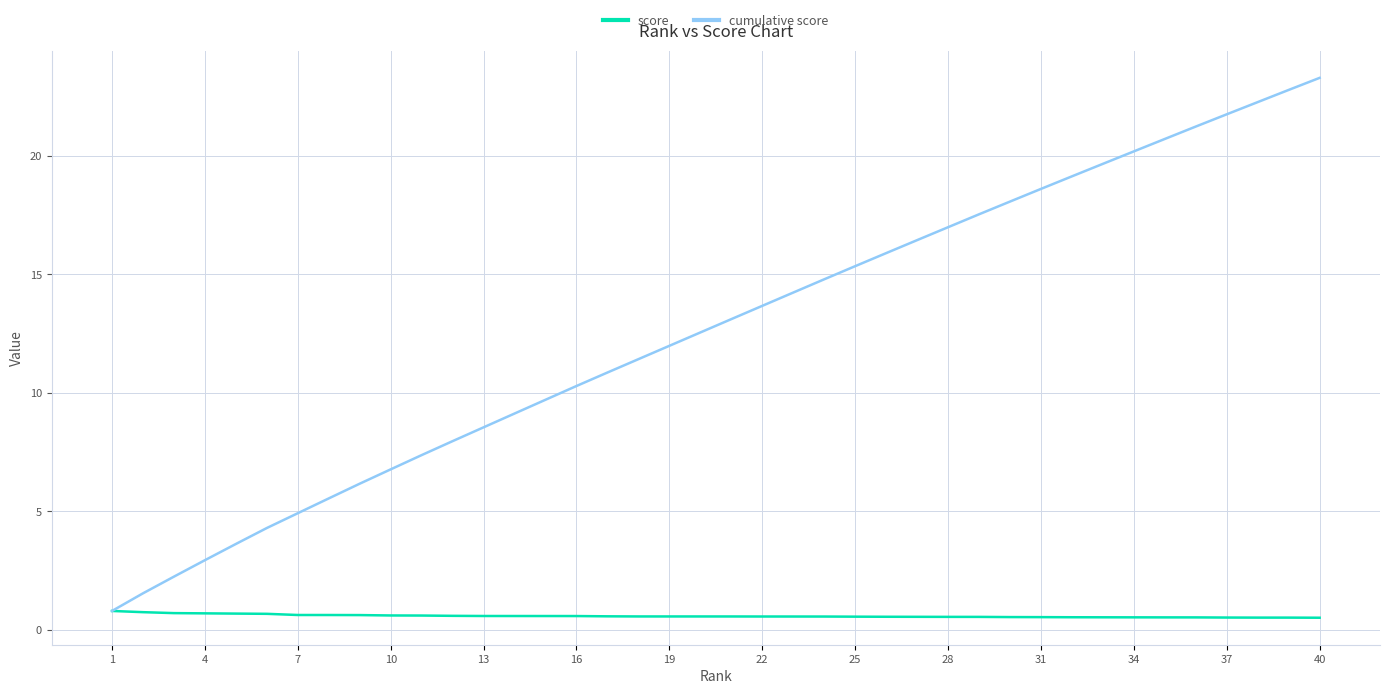

List the series in order of their peak value, lowest first.

score, cumulative score